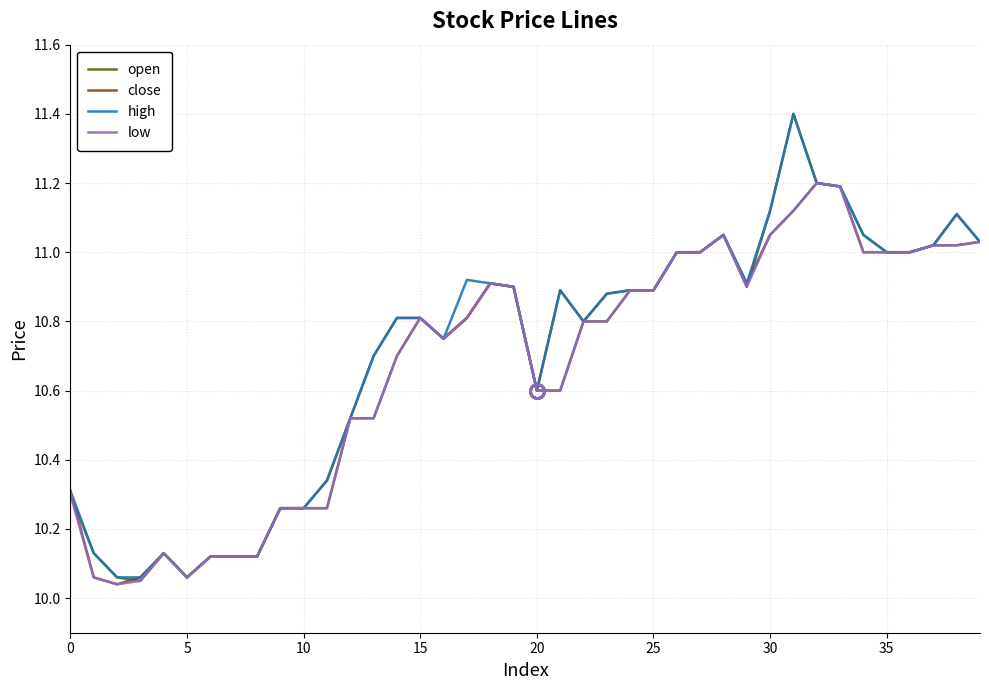

At how many categories does at least one series exceed 10?

40